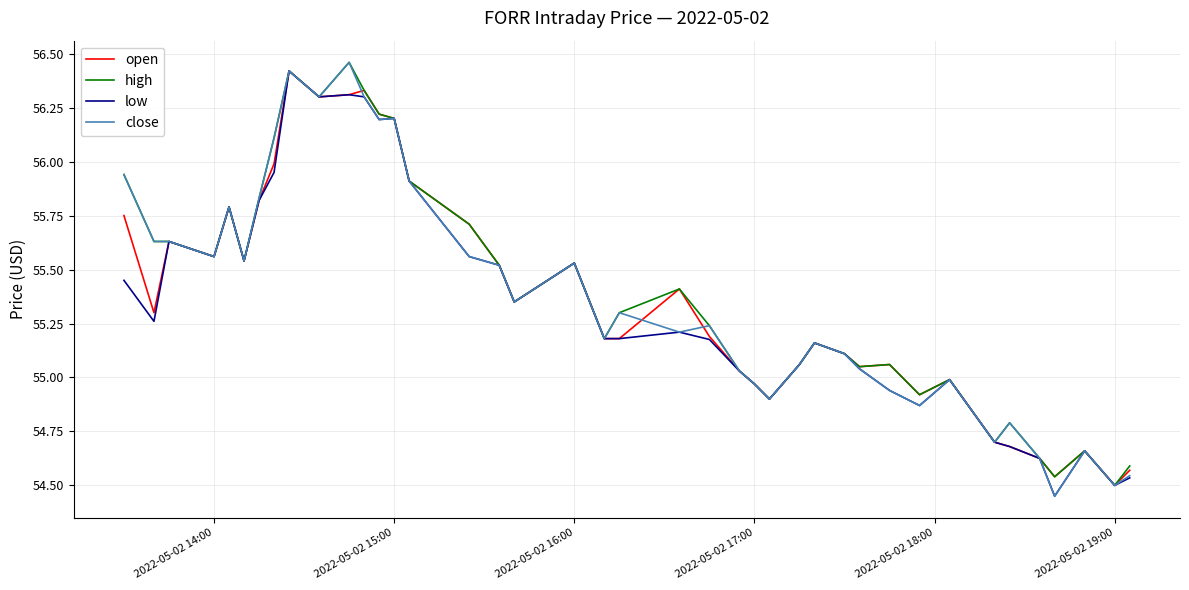

Reading left to right, list all the values displayed in this chart.

open: 55.8	55.3	55.6	55.6	55.8	55.5	55.8	56.0	56.4	56.3	56.3	56.3	56.2	56.2	55.9	55.7	55.5	55.4	55.5	55.2	55.2	55.4	55.2	55.0	55.0	54.9	55.1	55.2	55.1	55.0	55.1	54.9	55.0	54.7	54.7	54.6	54.5	54.7	54.5	54.6
high: 55.9	55.6	55.6	55.6	55.8	55.5	55.8	56.1	56.4	56.3	56.5	56.3	56.2	56.2	55.9	55.7	55.5	55.4	55.5	55.2	55.3	55.4	55.2	55.0	55.0	54.9	55.1	55.2	55.1	55.0	55.1	54.9	55.0	54.7	54.8	54.6	54.5	54.7	54.5	54.6
low: 55.5	55.3	55.6	55.6	55.8	55.5	55.8	56.0	56.4	56.3	56.3	56.3	56.2	56.2	55.9	55.6	55.5	55.4	55.5	55.2	55.2	55.2	55.2	55.0	55.0	54.9	55.1	55.2	55.1	55.0	54.9	54.9	55.0	54.7	54.7	54.6	54.5	54.7	54.5	54.5
close: 55.9	55.6	55.6	55.6	55.8	55.5	55.8	56.1	56.4	56.3	56.5	56.3	56.2	56.2	55.9	55.6	55.5	55.4	55.5	55.2	55.3	55.2	55.2	55.0	55.0	54.9	55.1	55.2	55.1	55.0	54.9	54.9	55.0	54.7	54.8	54.6	54.5	54.7	54.5	54.5